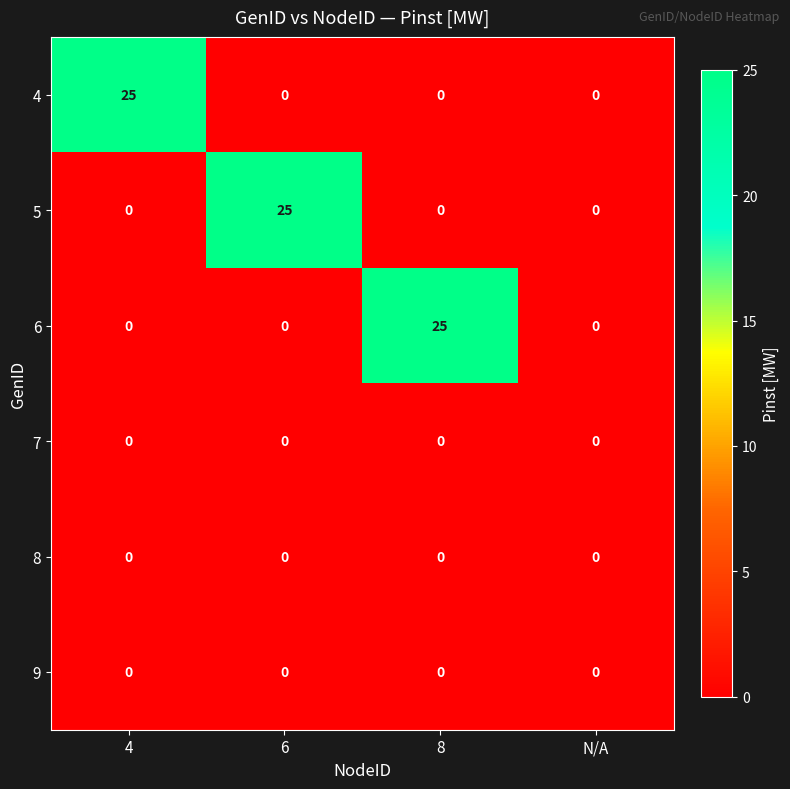

Which series changed the most between 8 and N/A?

6